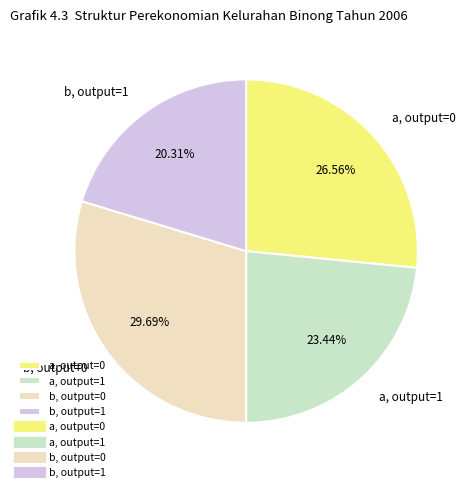

Rank the categories by value from lowest to highest.

b, output=1, a, output=1, a, output=0, b, output=0